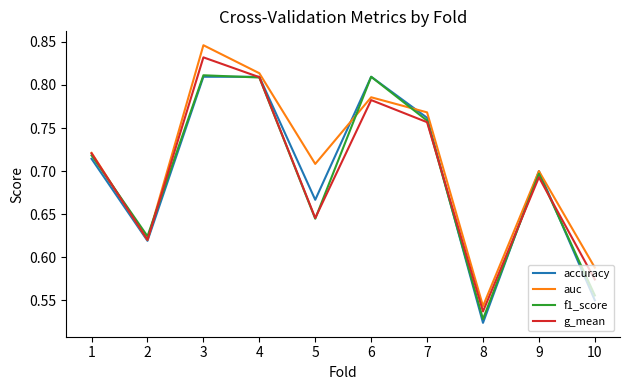

How many lines are shown in the chart?

4